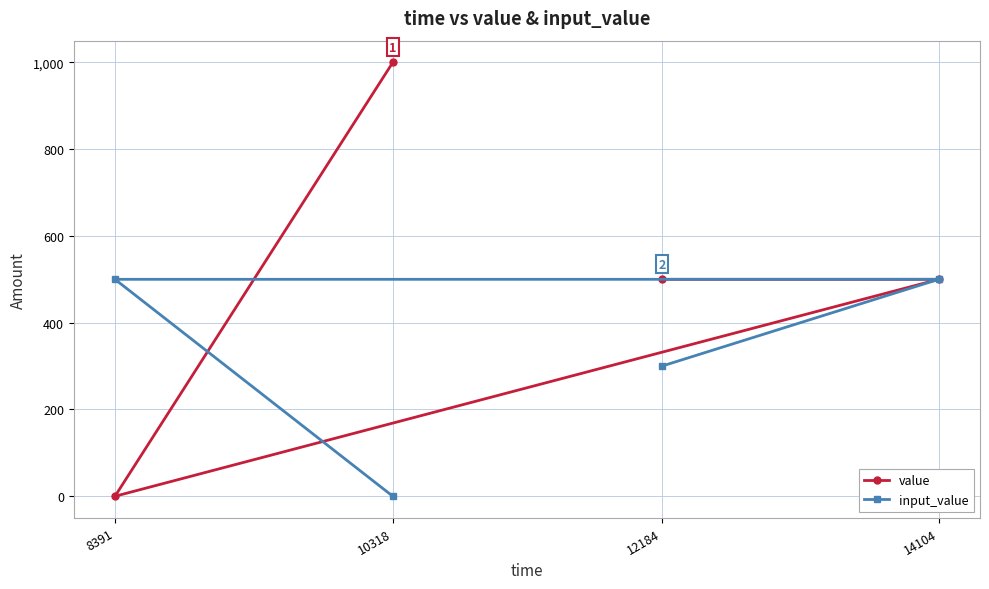

Reading right to left, extract all data points from this chart.

value: 14104=500	12184=500	10318=1000	8391=0
input_value: 14104=500	12184=300	10318=0	8391=500